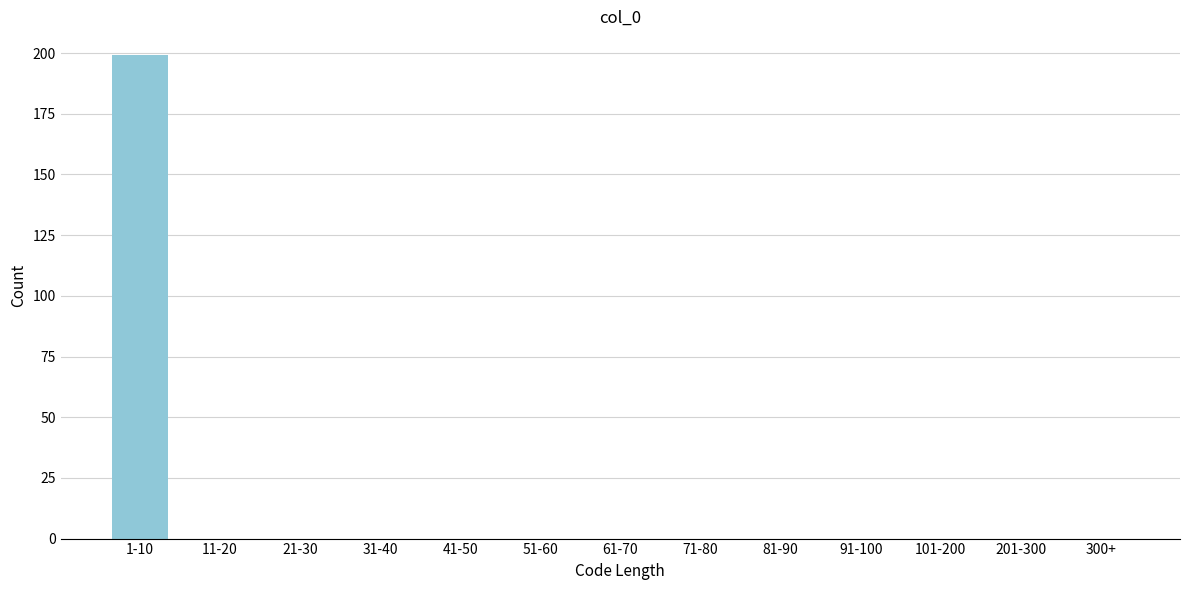

Reading left to right, extract all data points from this chart.

1-10=199	11-20=0	21-30=0	31-40=0	41-50=0	51-60=0	61-70=0	71-80=0	81-90=0	91-100=0	101-200=0	201-300=0	300+=0